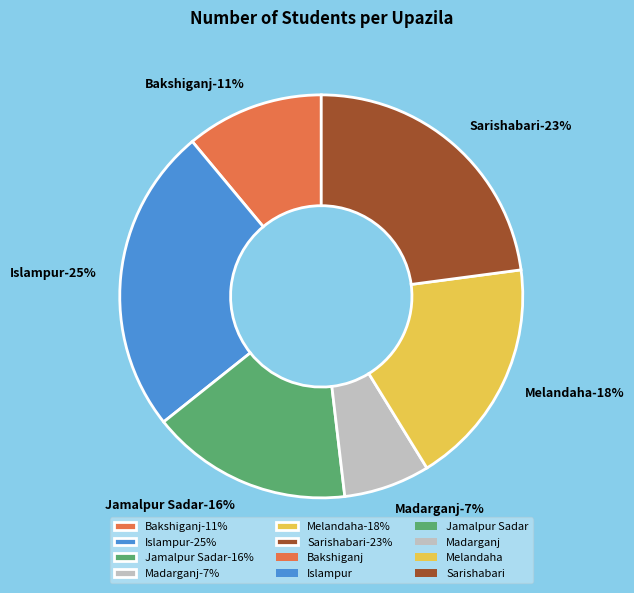

Rank the categories by value from highest to lowest.

Islampur, Sarishabari, Melandaha, Jamalpur Sadar, Bakshiganj, Madarganj